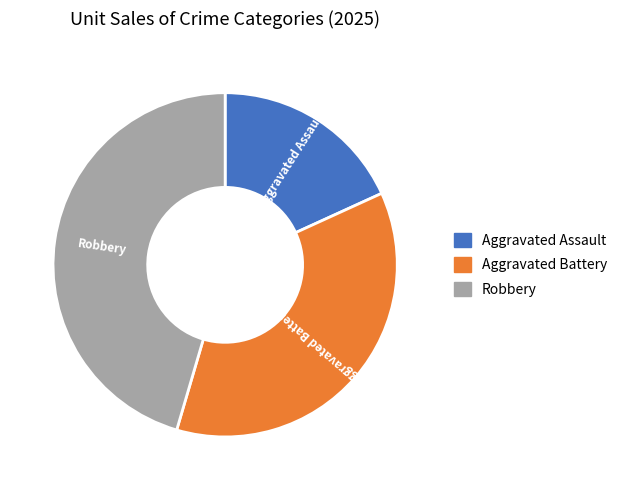

Which slice is the largest?

Robbery